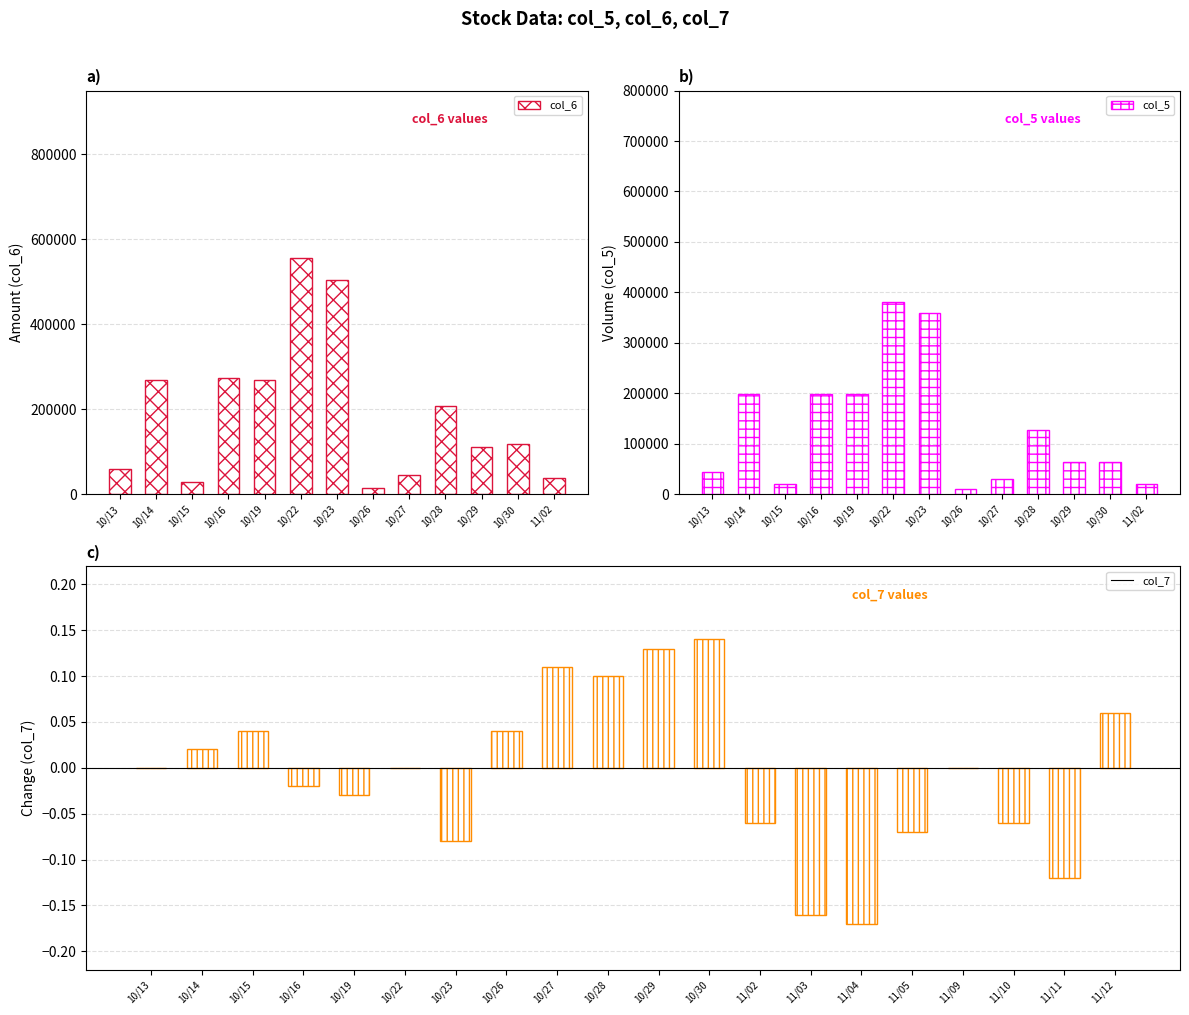

Rank the series at 10/26 from lowest to highest value.

col_7, col_5, col_6